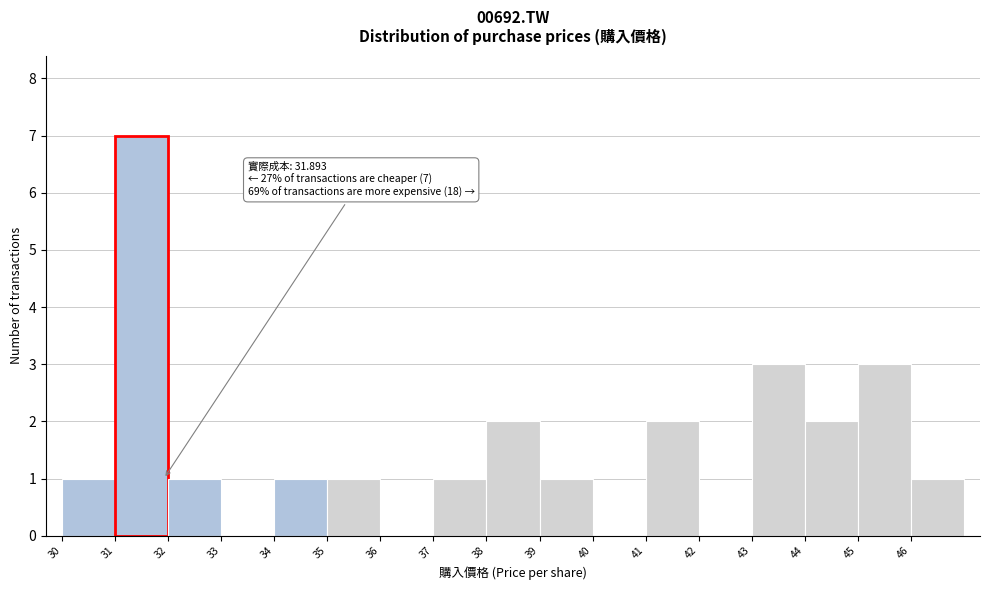

Which range on the x-axis has the tallest bar?

31 to 32